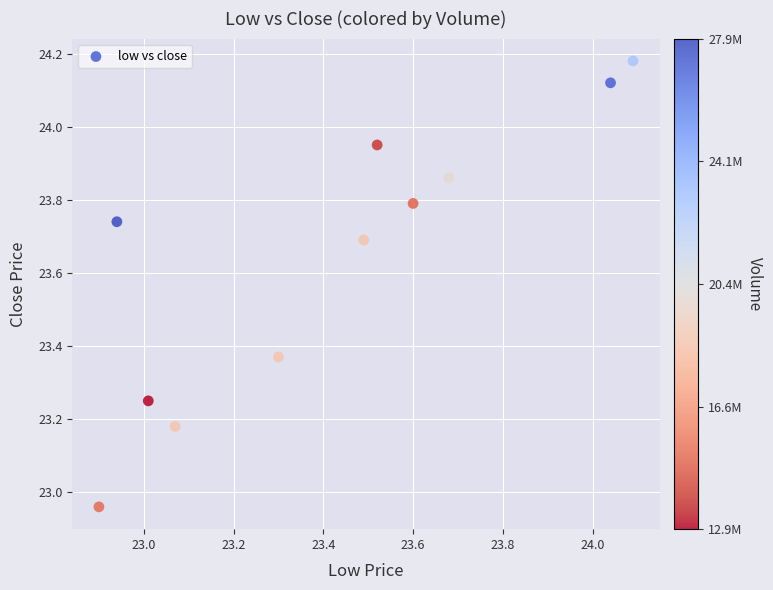

What is the average Y value?

23.6